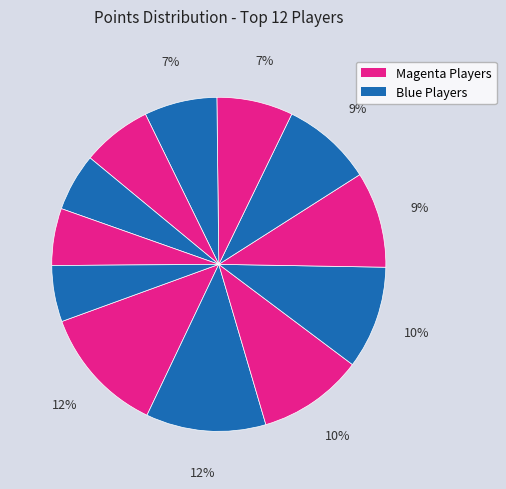

Count the number of slices in the pie.

12